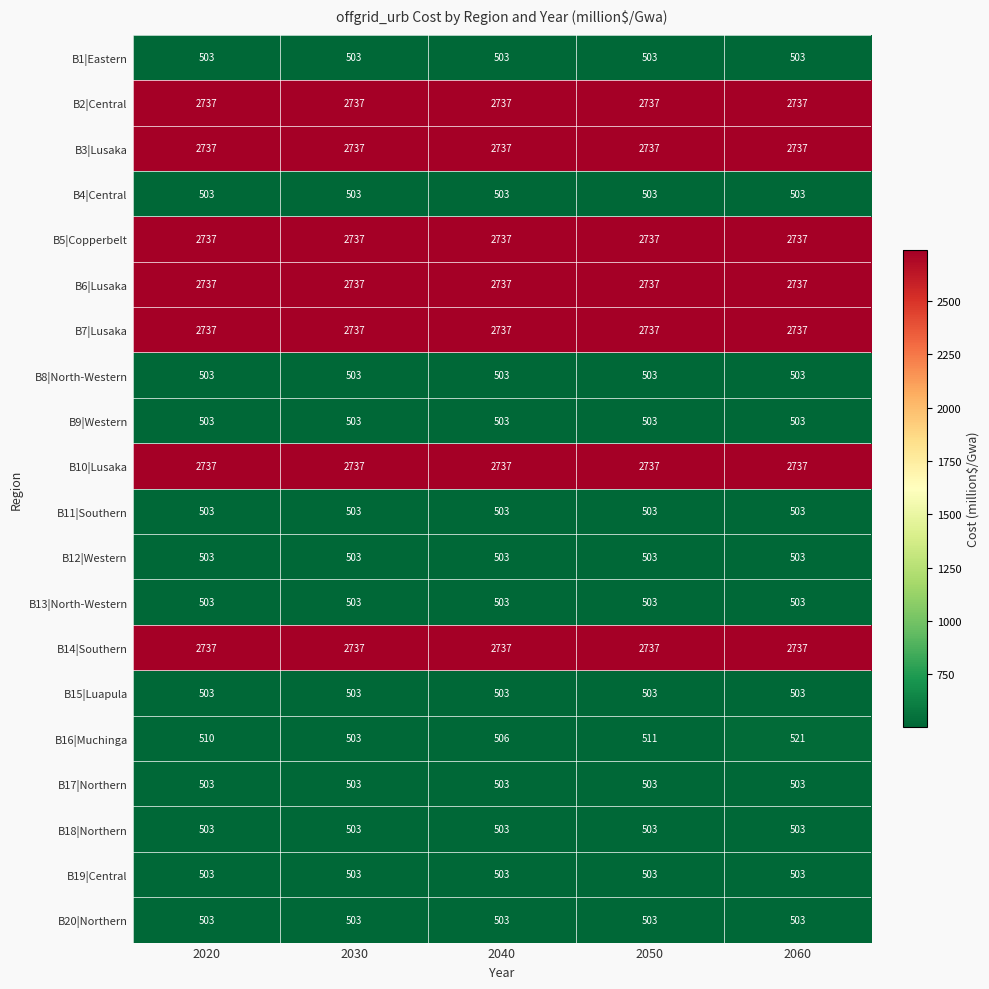

True or false: B19|Central has a value of 779 at 2030.

False